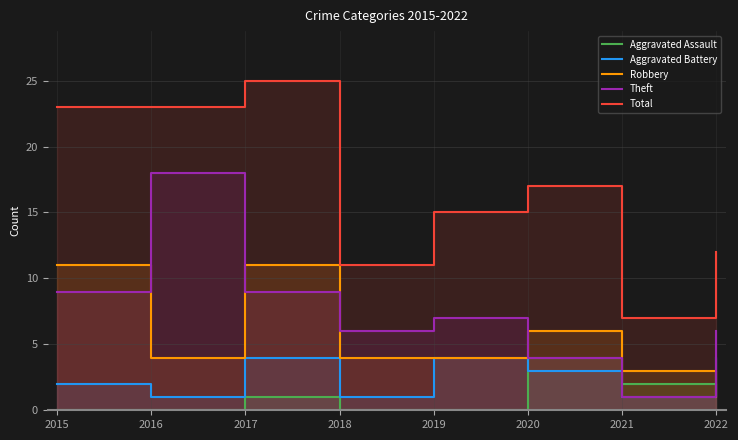

True or false: Aggravated Battery and Aggravated Assault cross at least once.

True